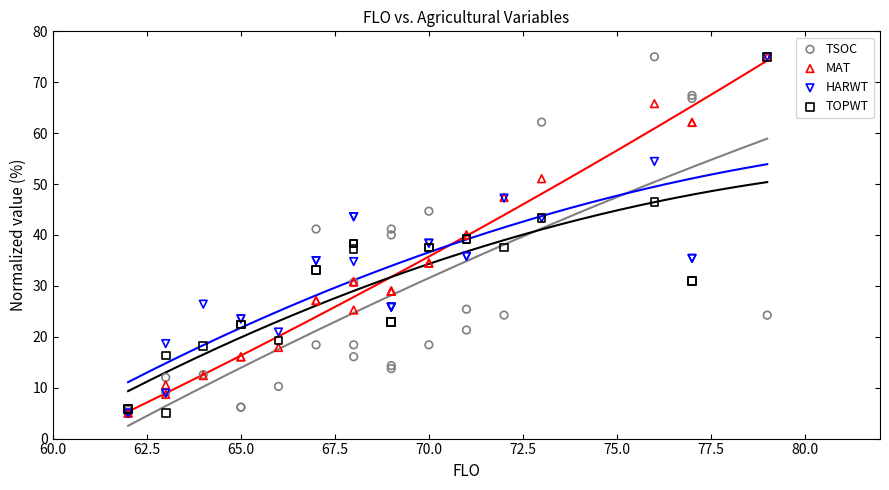

What are all the series names shown in the legend?

TSOC, MAT, HARWT, TOPWT